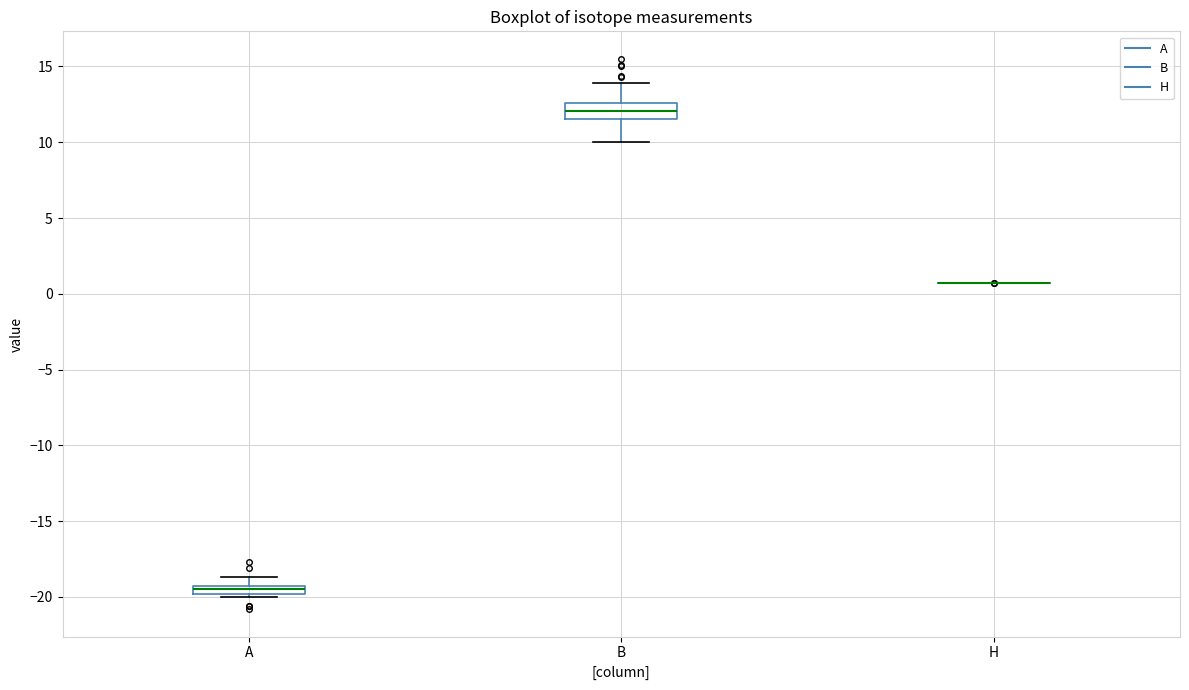

Comparing the boxes themselves (not the whiskers), which one is the tallest?

B